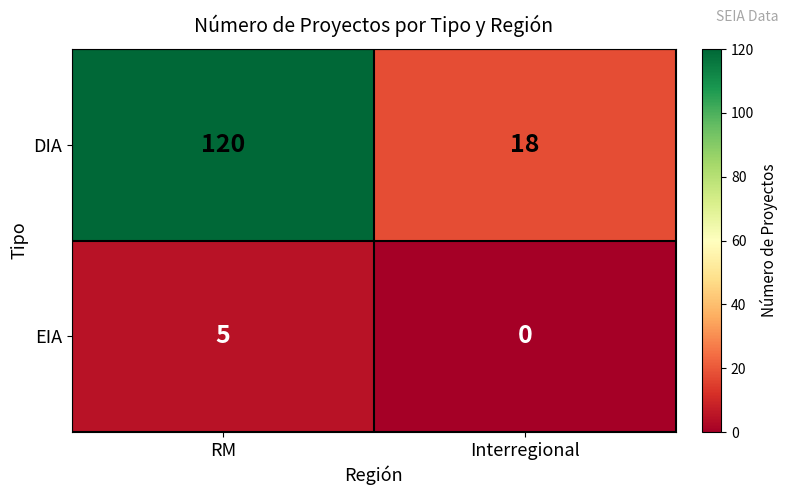

Reading left to right, transcribe all the data shown in this chart.

DIA: RM=120	Interregional=18
EIA: RM=5	Interregional=0